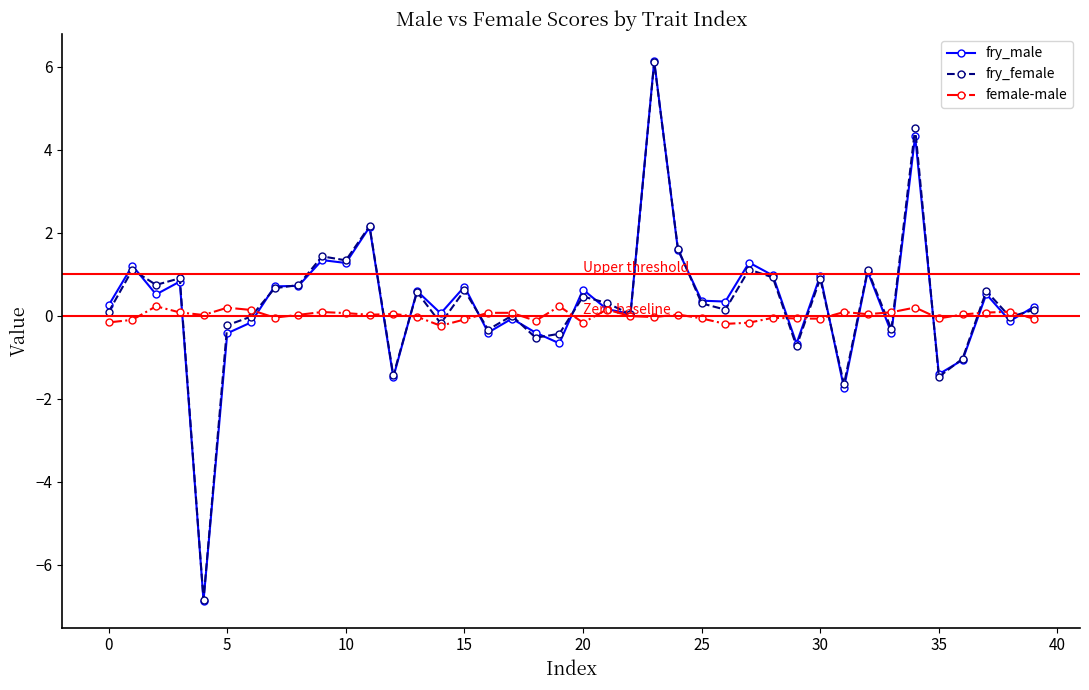

What is the value of the fry_male point at the 2nd from the left?

1.2